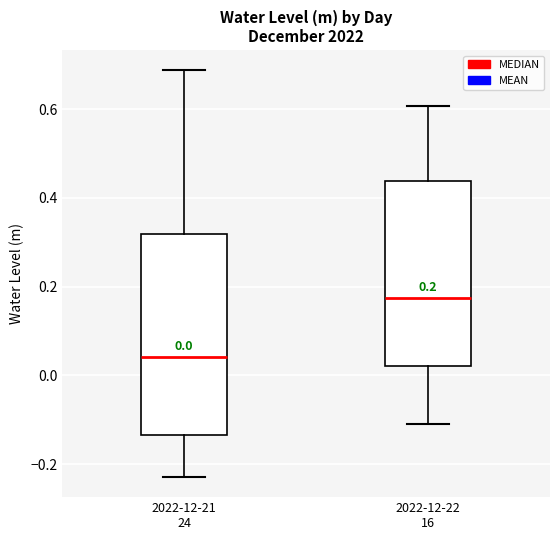

Comparing the boxes themselves (not the whiskers), which one is the tallest?

2022-12-21 24